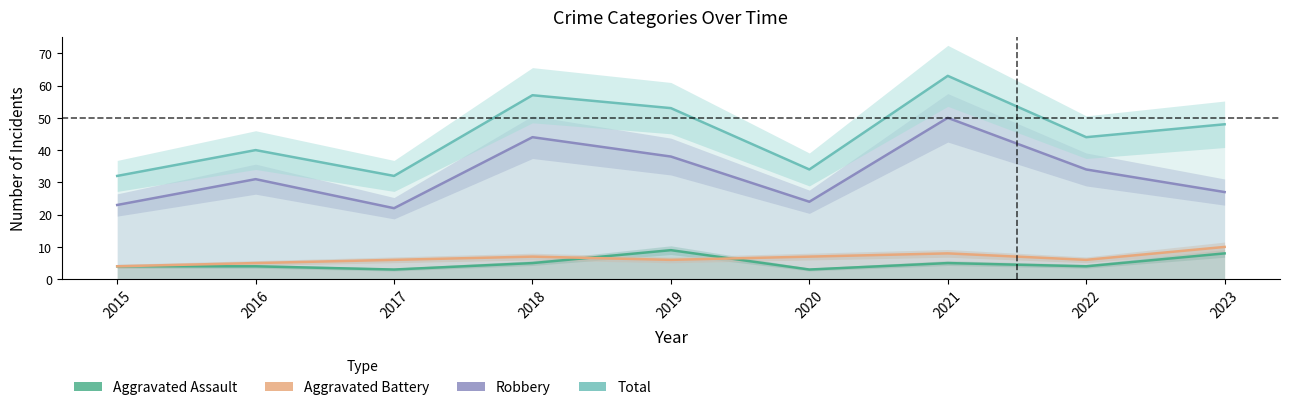

True or false: Robbery and Total cross at least once.

False